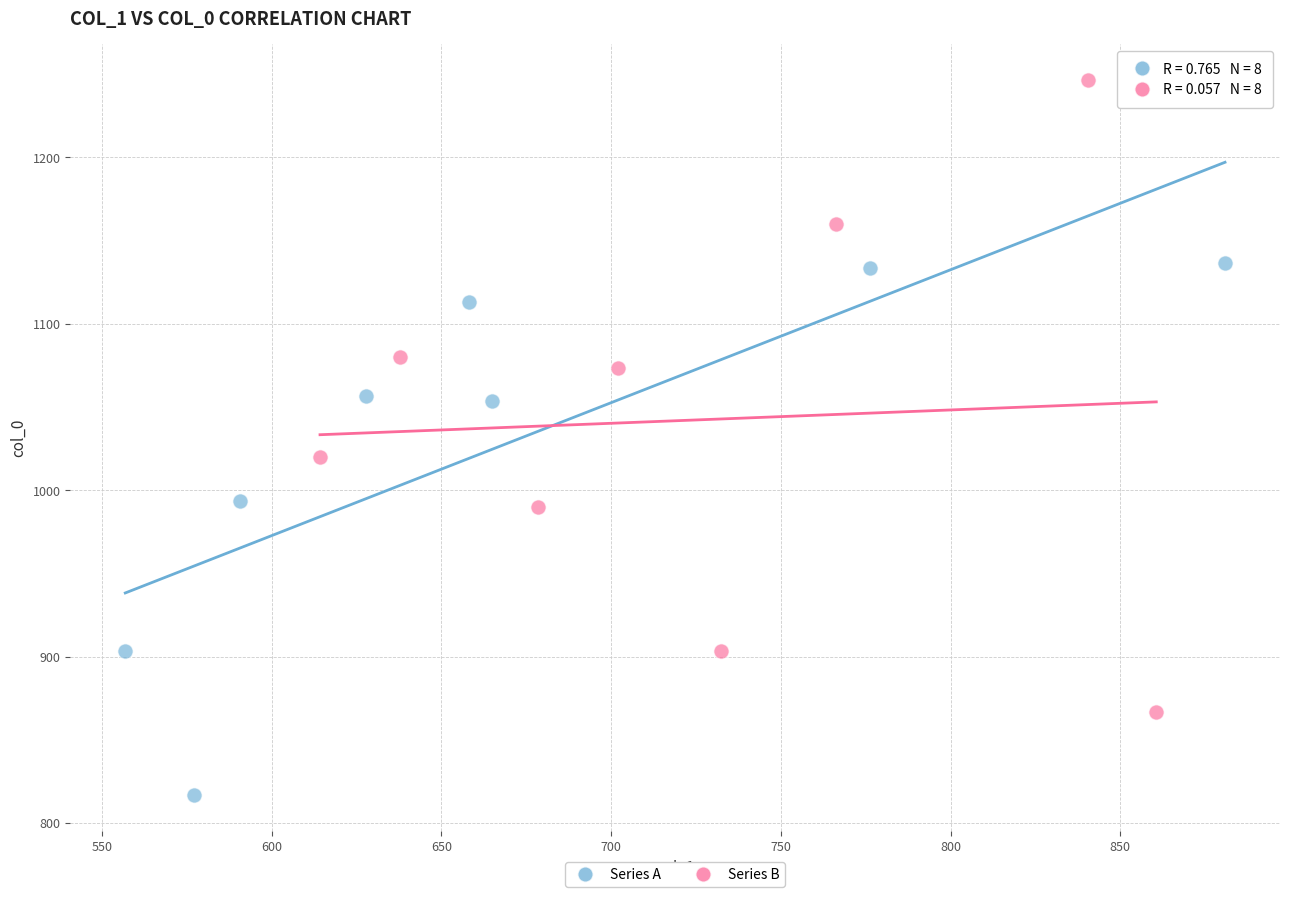

Which series reaches the minimum Y coordinate?

Series A